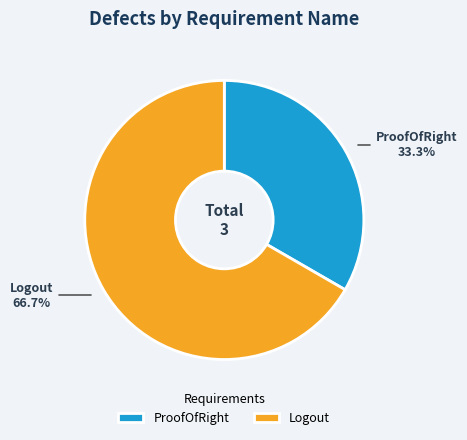

How many slices are in this pie chart?

2